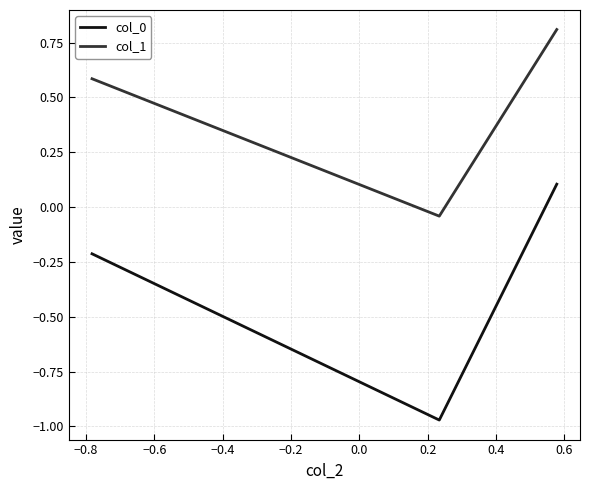

Which series has the largest total across all categories?

col_1